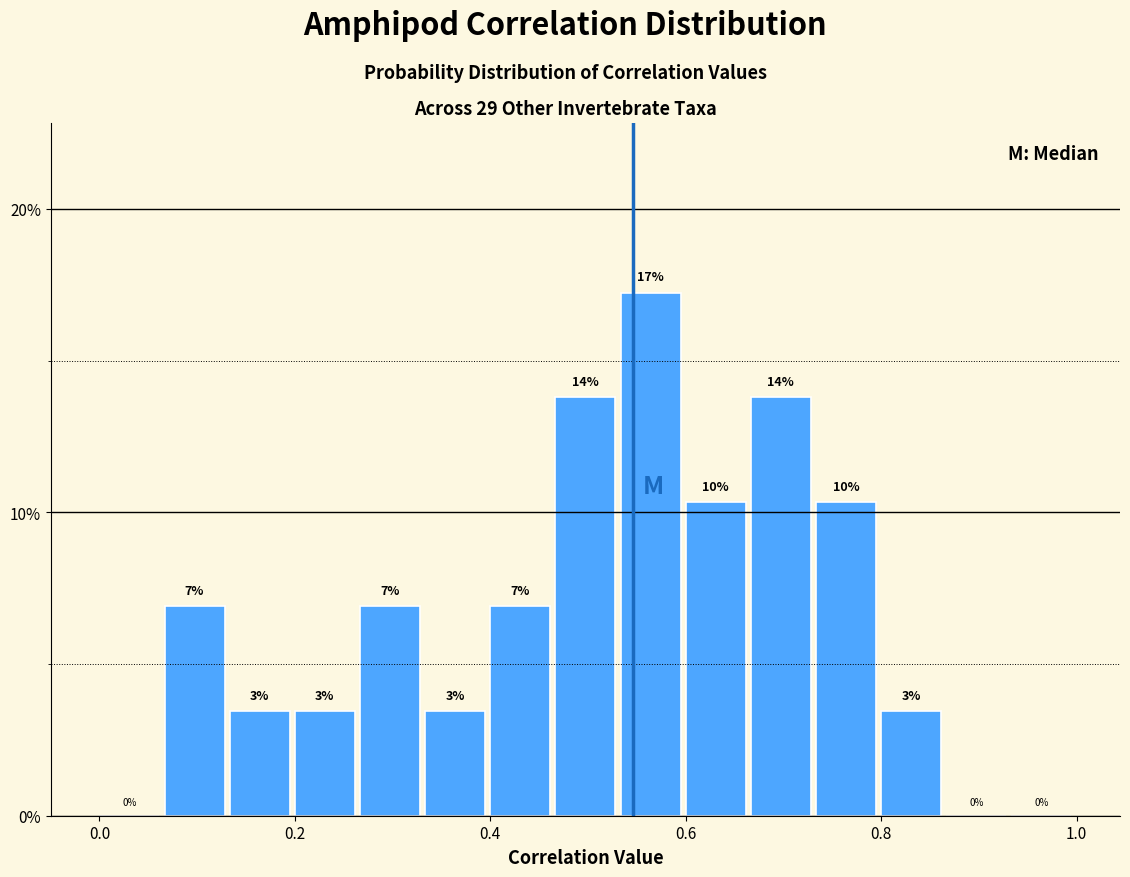

Around what value on the x-axis is the tallest bar? Give the approximate position of its centre, as read against the axis.

0.56